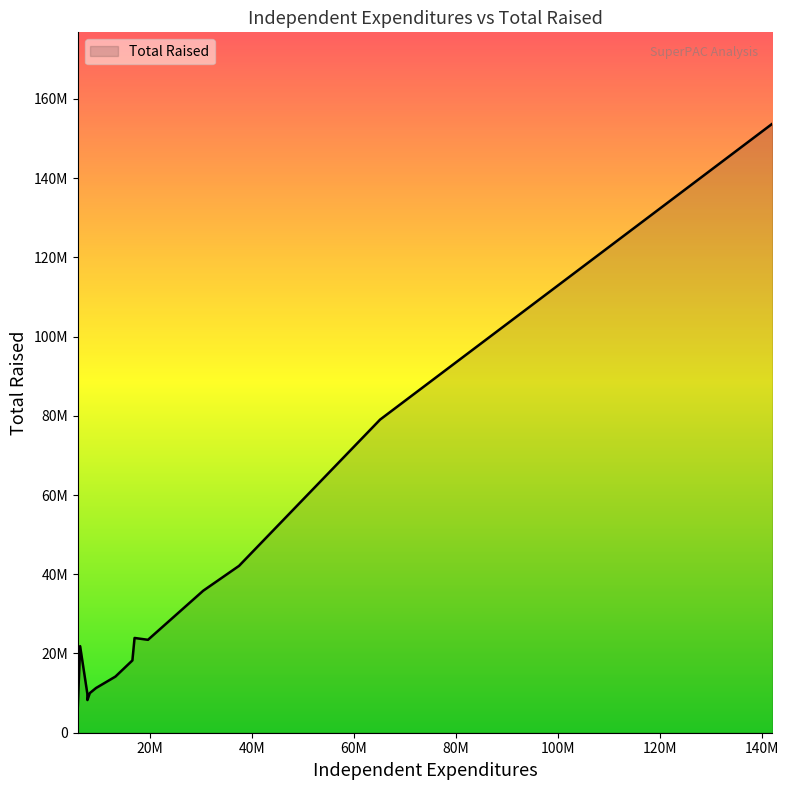

Does the chart have visible grid lines?

No